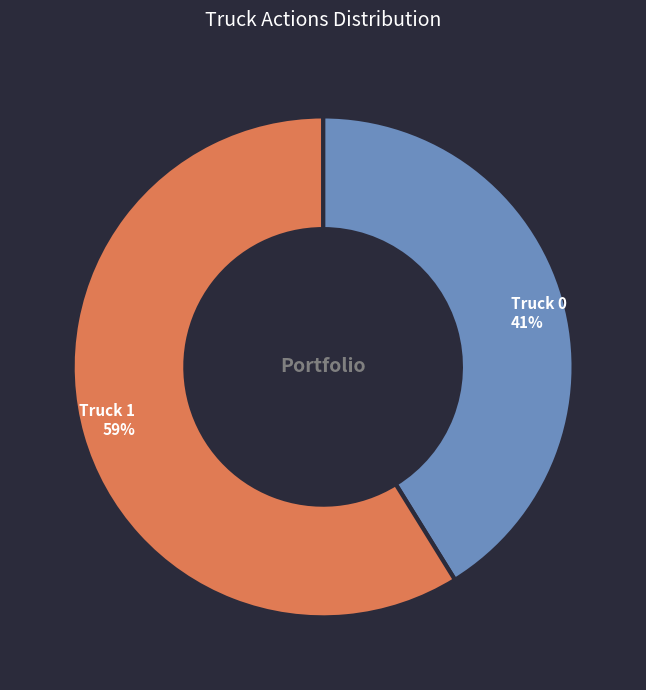

To the nearest percent, what is the difference between the largest and smallest slice percentages?

18%